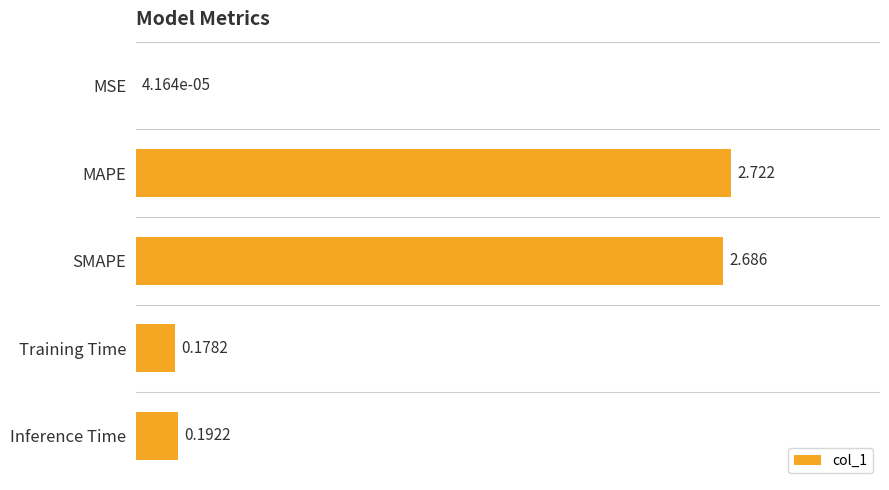

Which has a higher value, MSE or Inference Time?

Inference Time